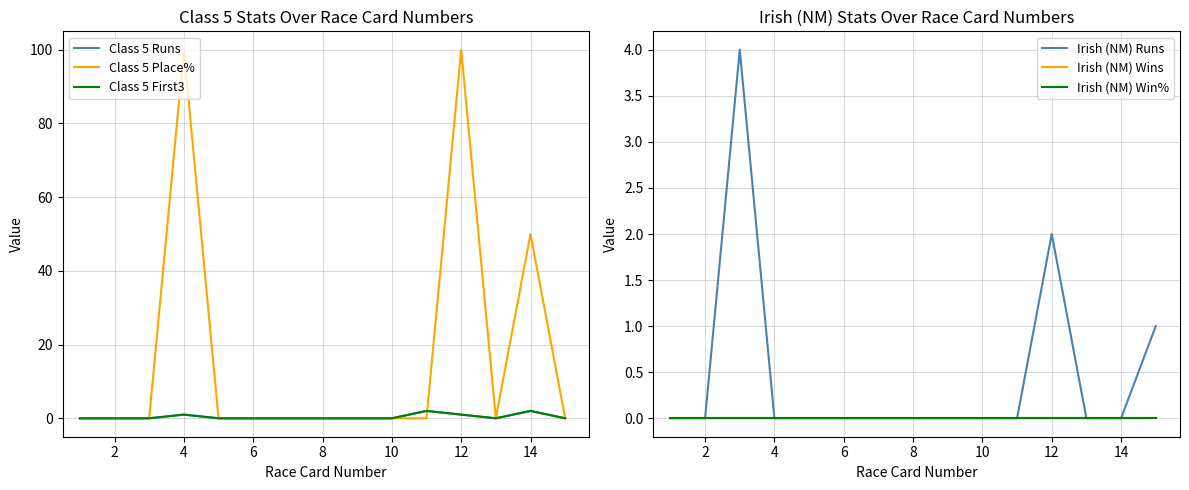

Is it true that Irish (NM) Wins equals 0 at 12?

True